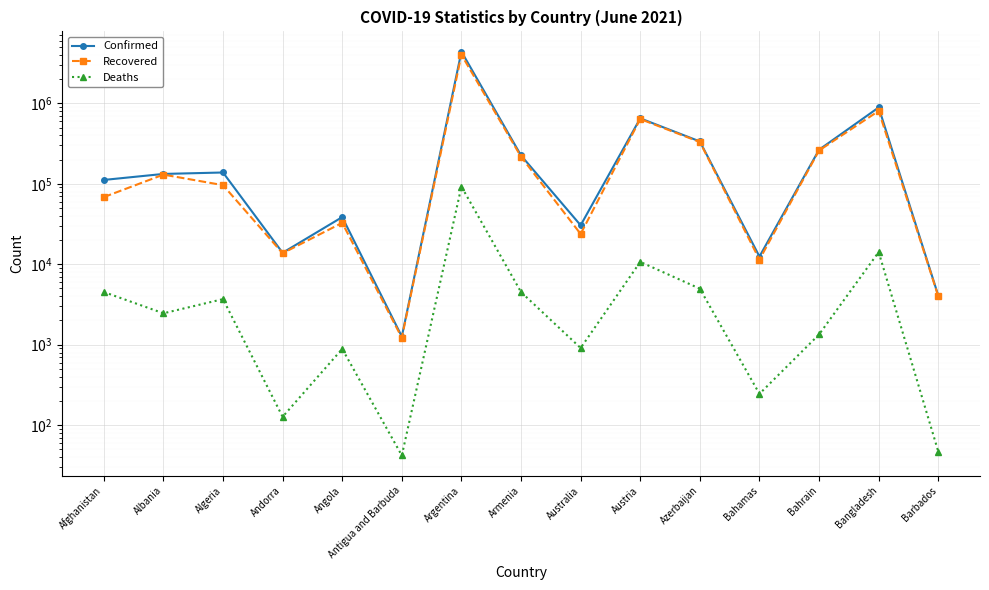

List the series in order of their peak value, lowest first.

Deaths, Recovered, Confirmed